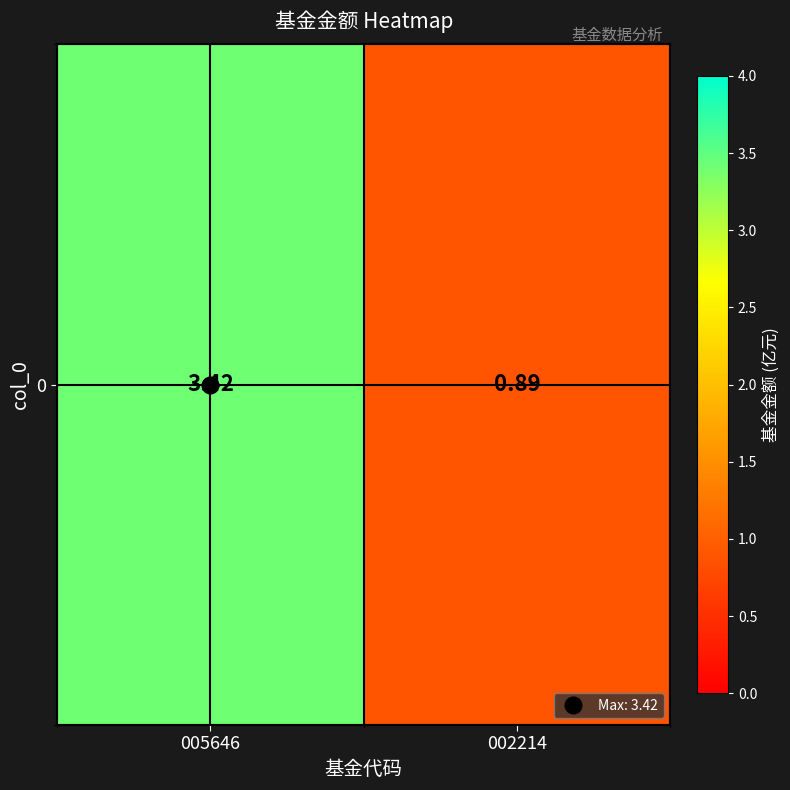

What is the sum of all values?

4.3